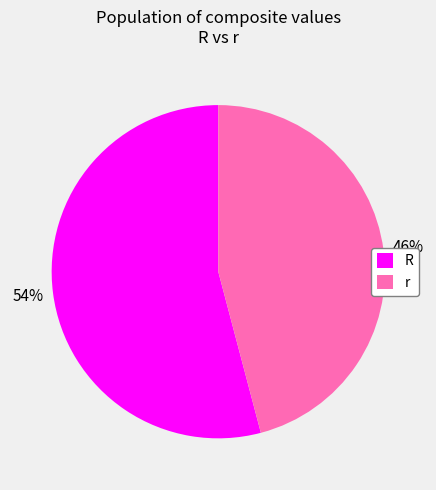

Is the sum of r and R greater than half?

Yes